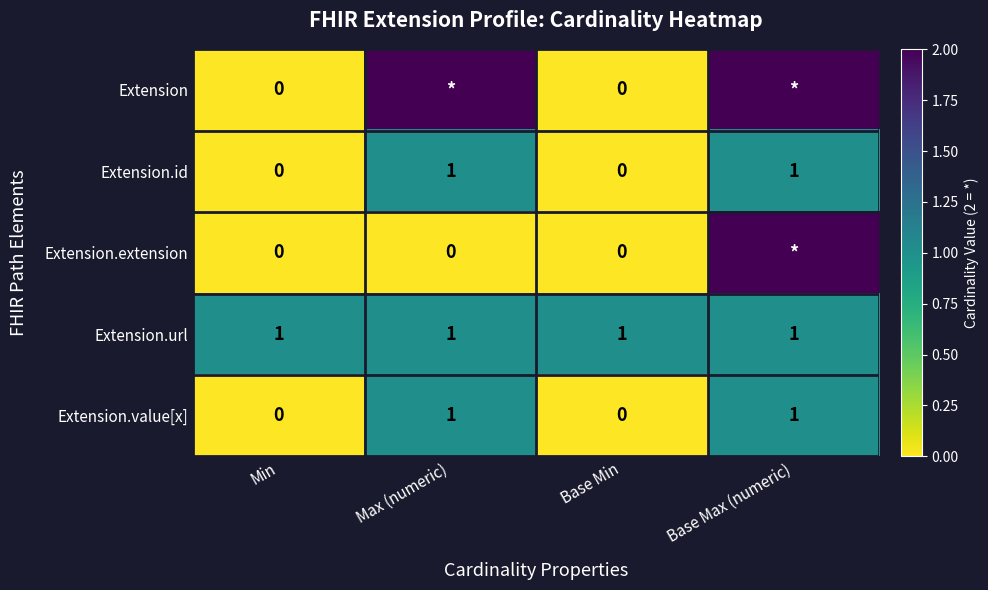

What is the maximum value shown in the chart?

2